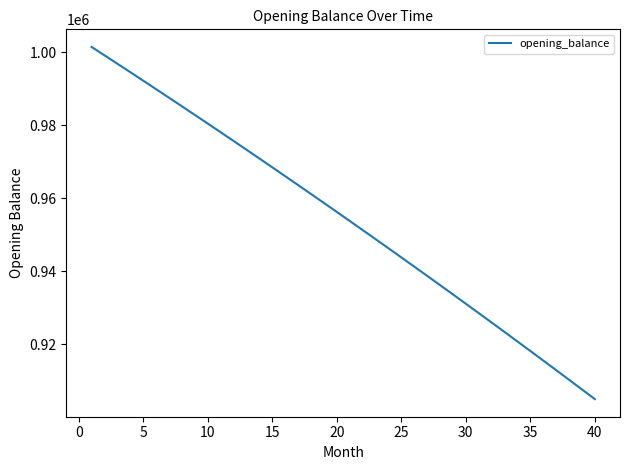

What is the minimum value shown in the chart?

904933.6